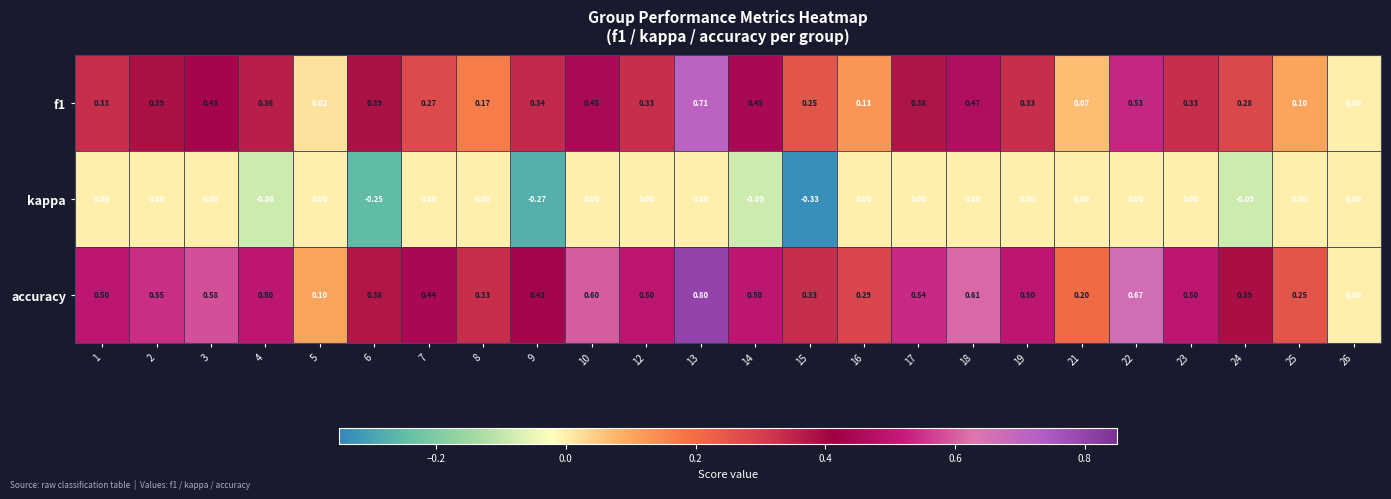

Which series has the largest total across all categories?

accuracy